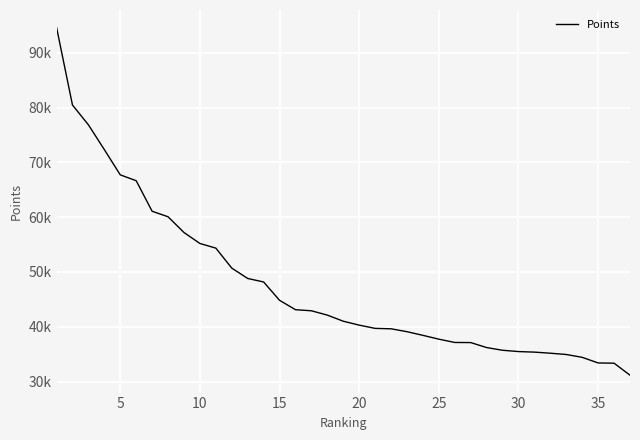

What is the sum of all values?

1762722.0